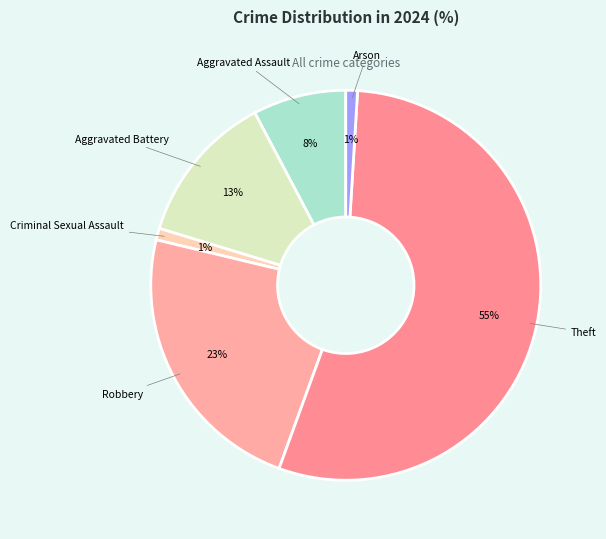

Count the number of slices in the pie.

6